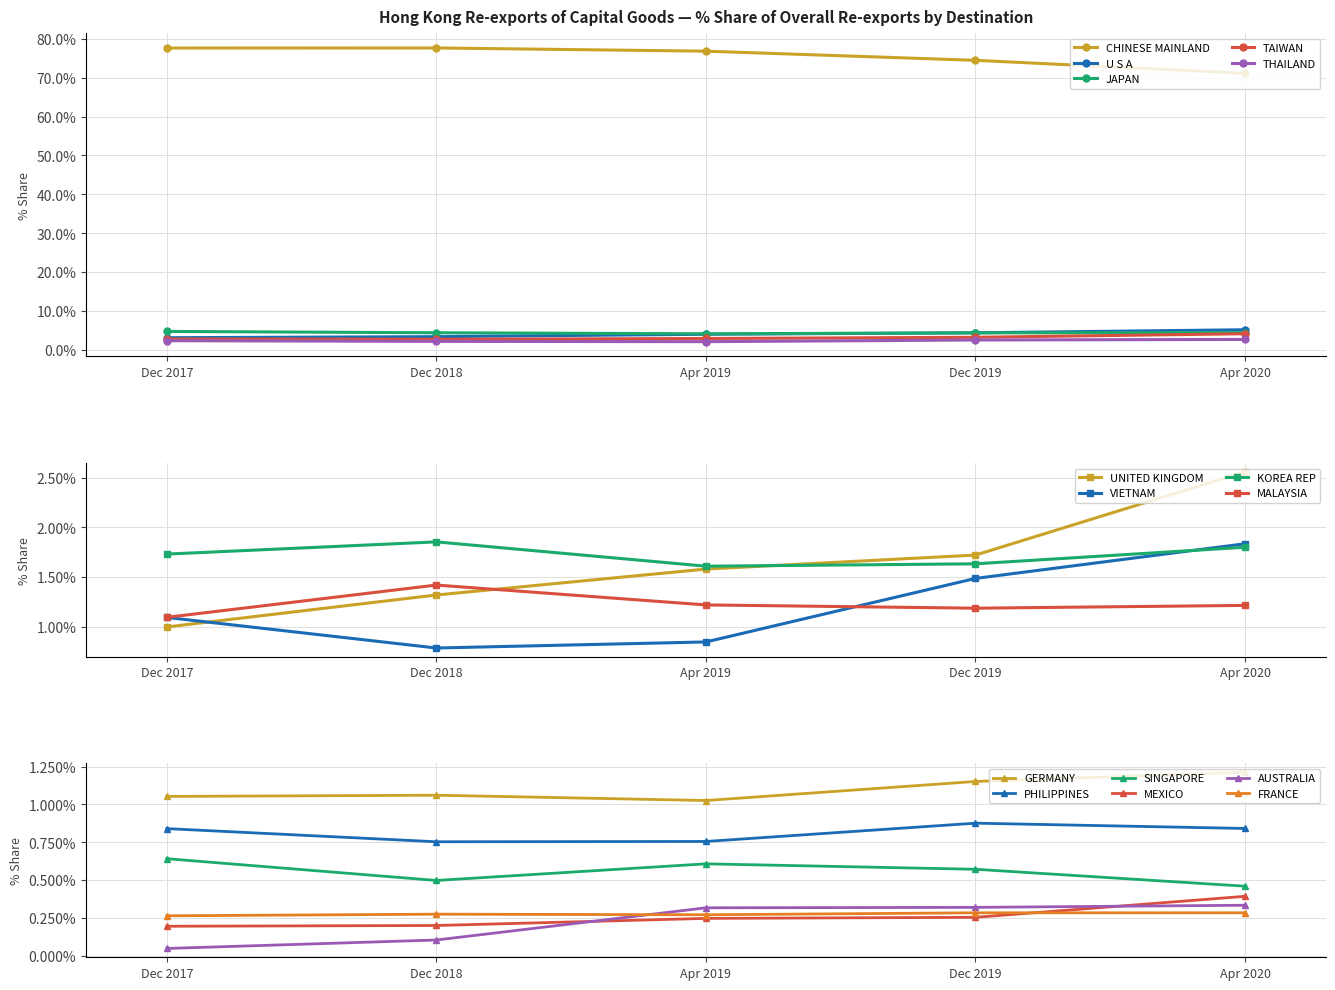

What is the lowest value of the THAILAND series?

2.1